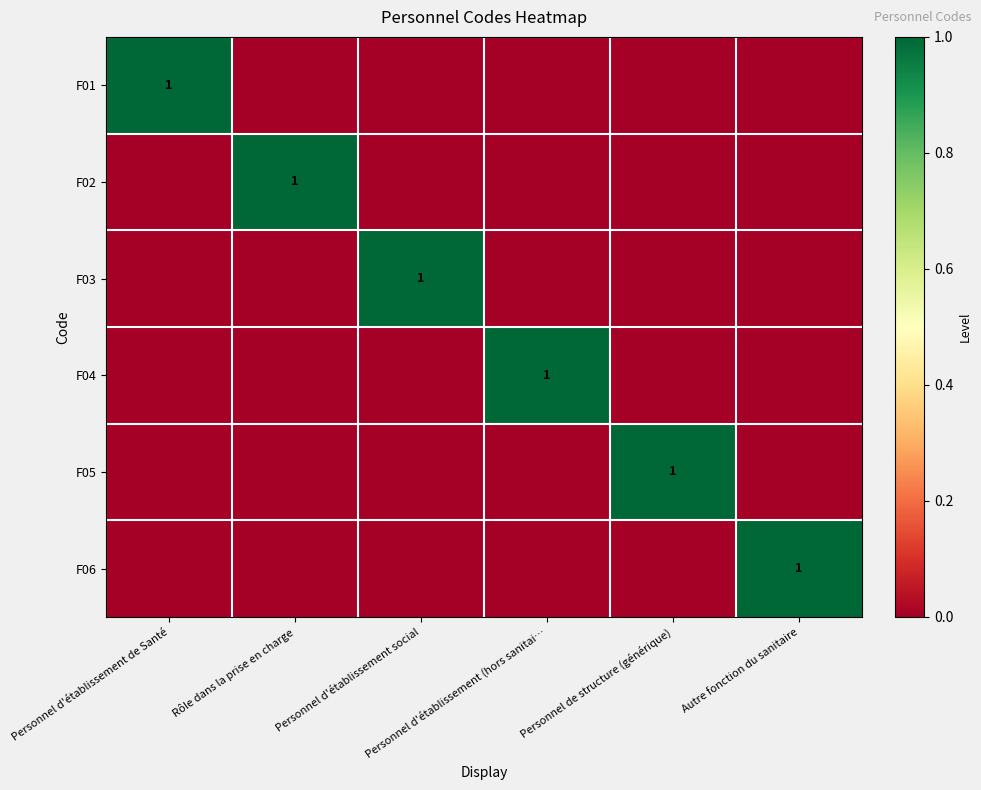

Read the F03 value at Personnel d'établissement social.

1